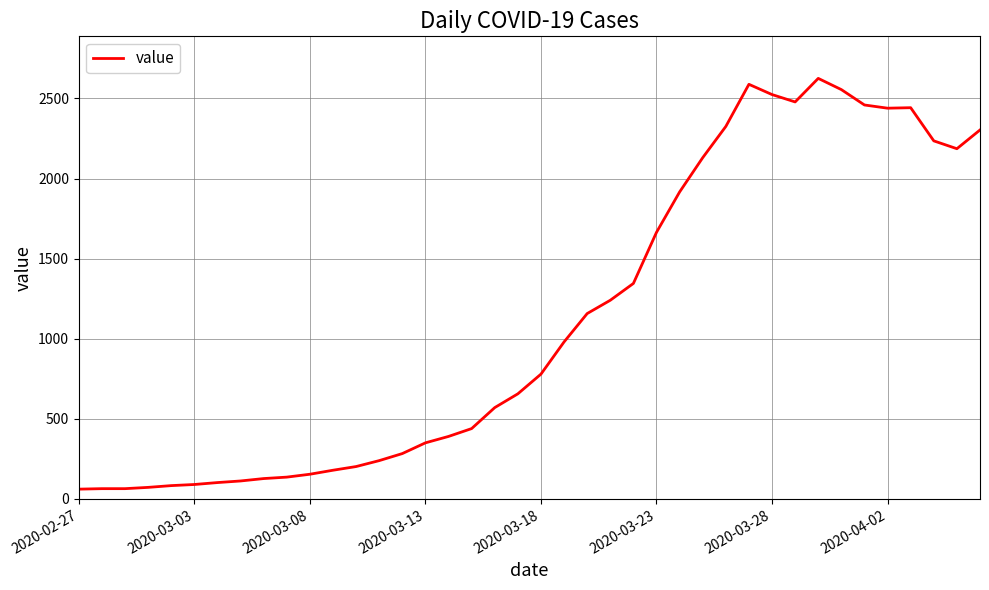

What is the difference between the maximum and minimum values?

2564